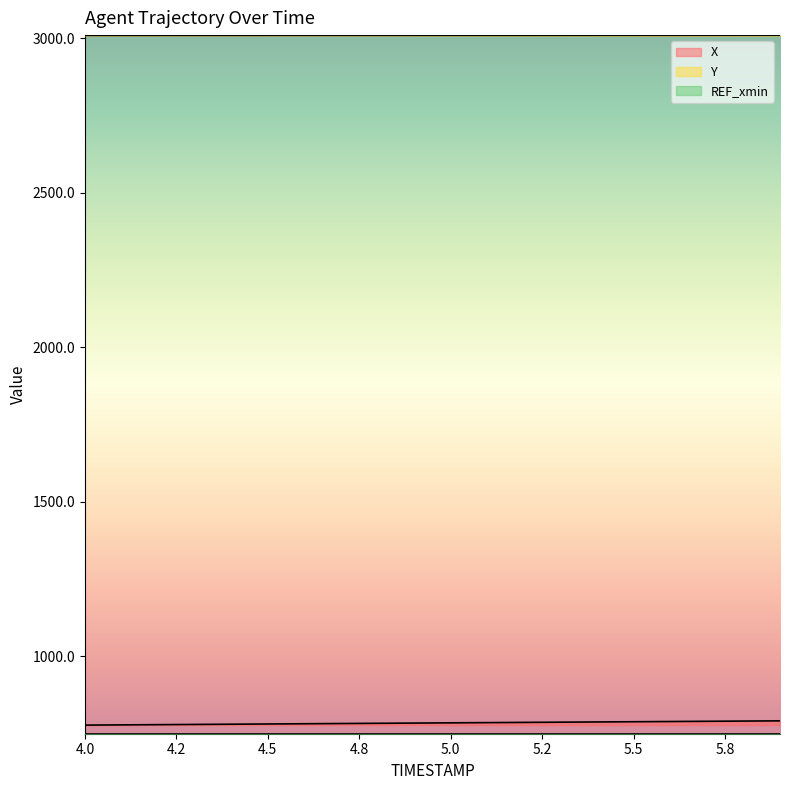

What is the average value of the Y series?

3008.8